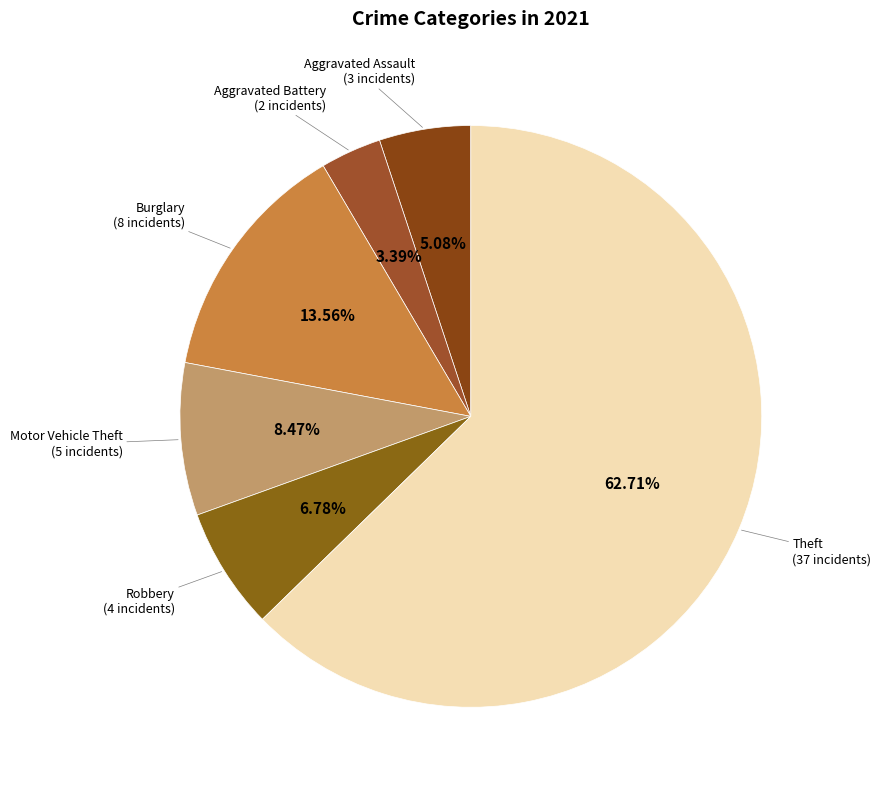

Which slice represents more than half of the pie?

Theft